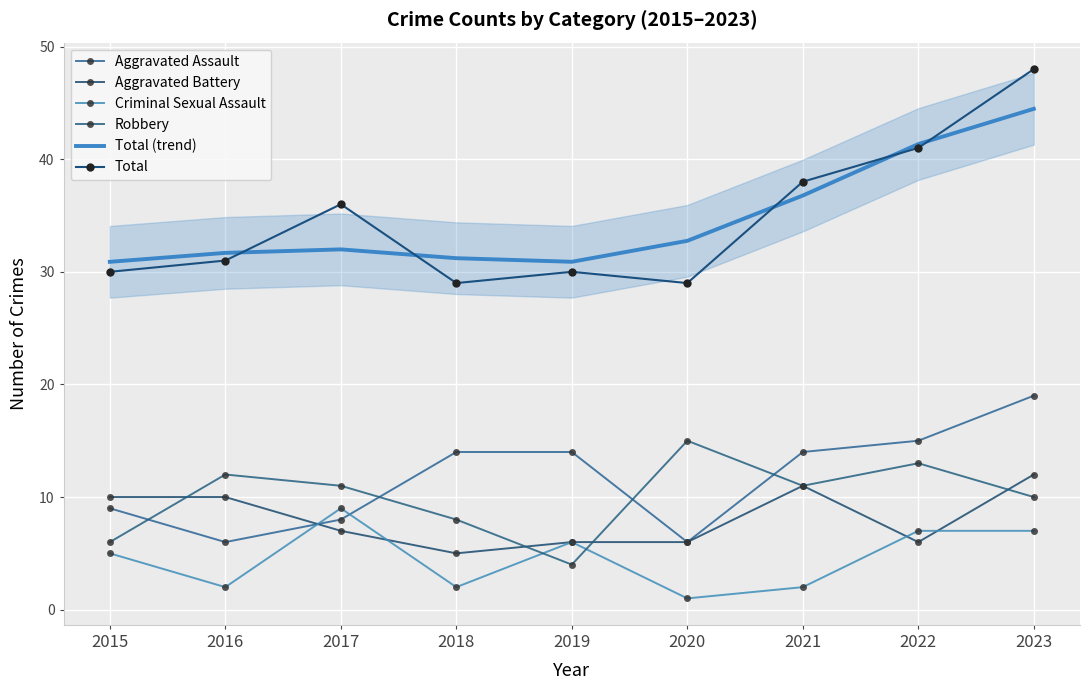

What value does the Aggravated Assault series have at 2019?

14.0